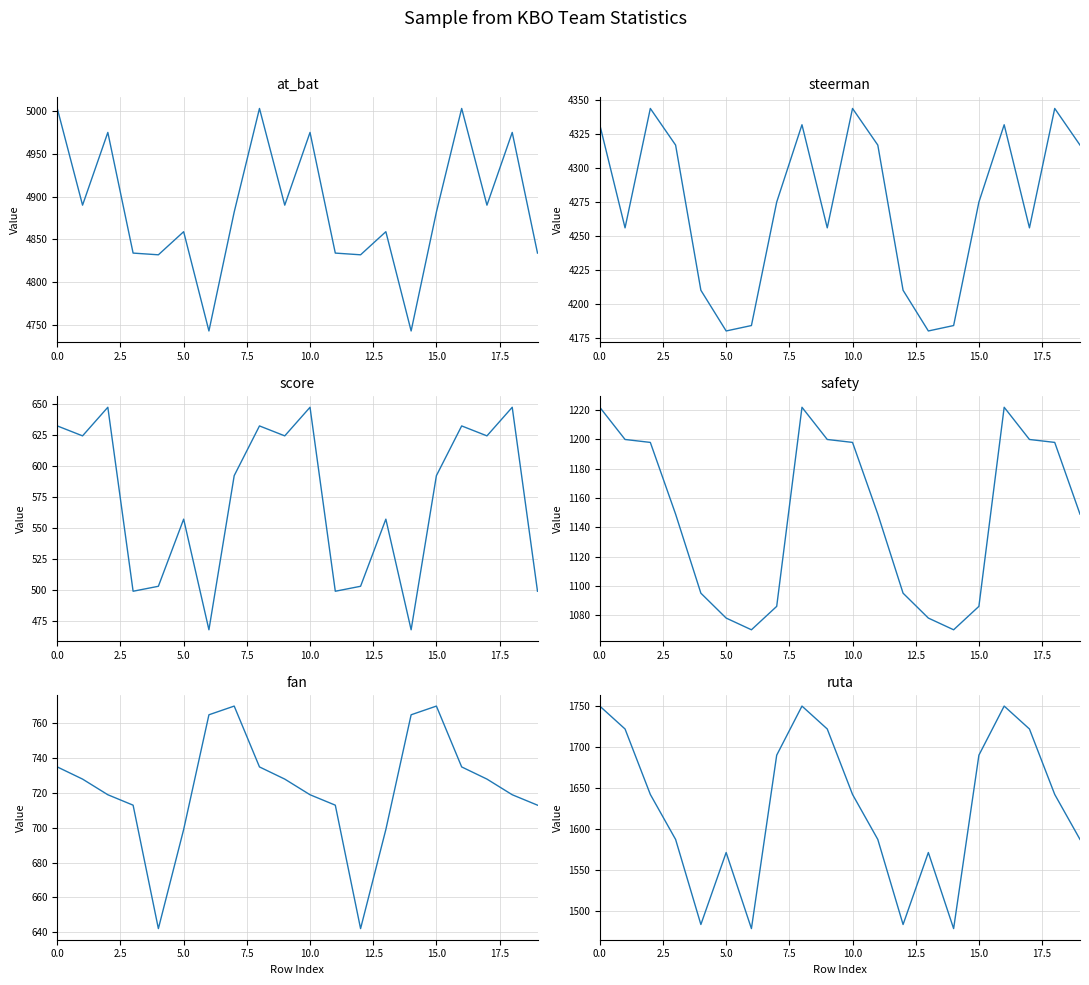

Count the number of data series in this chart.

6